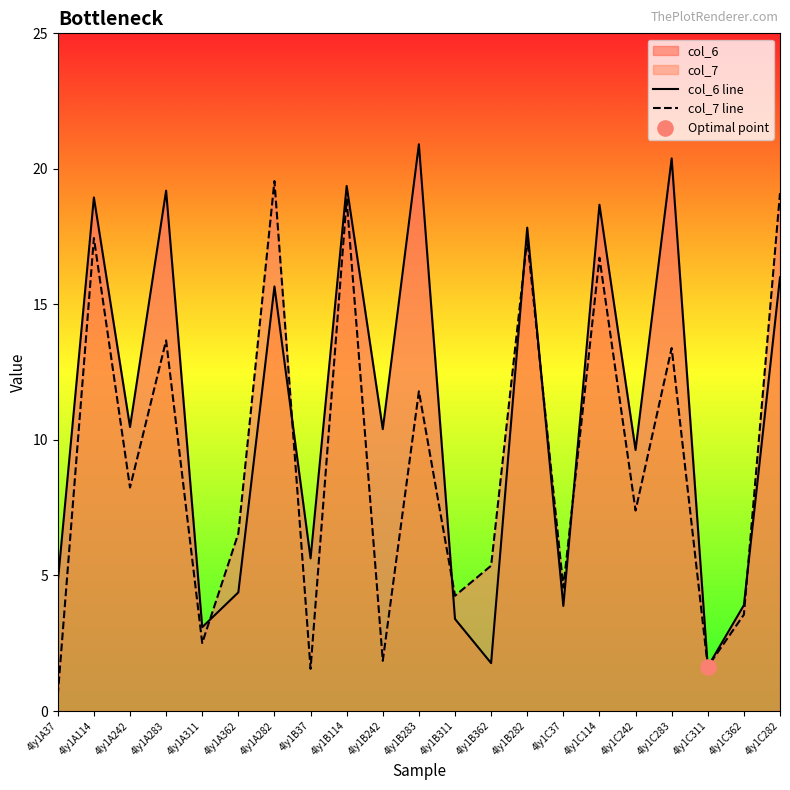

Which series has the largest total across all categories?

col_6 line